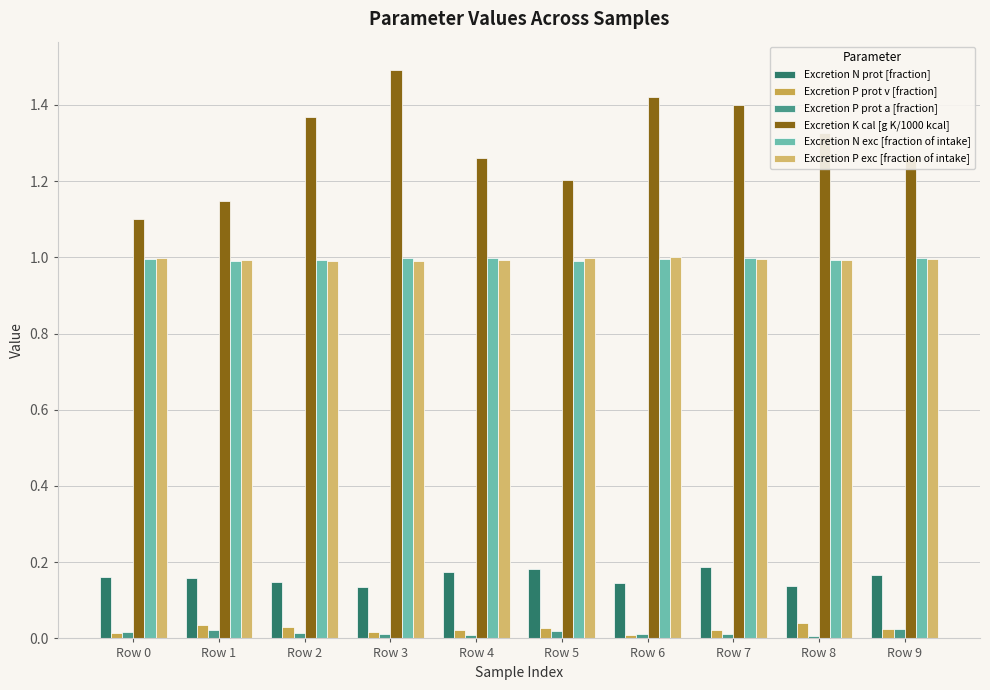

What is the spread (max minus min) of values at Row 1?

1.1